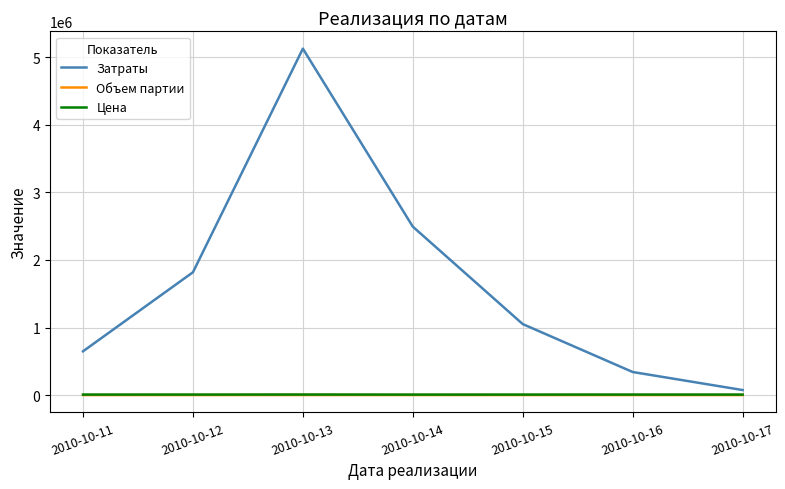

Which series has the largest range (max minus min)?

Затраты